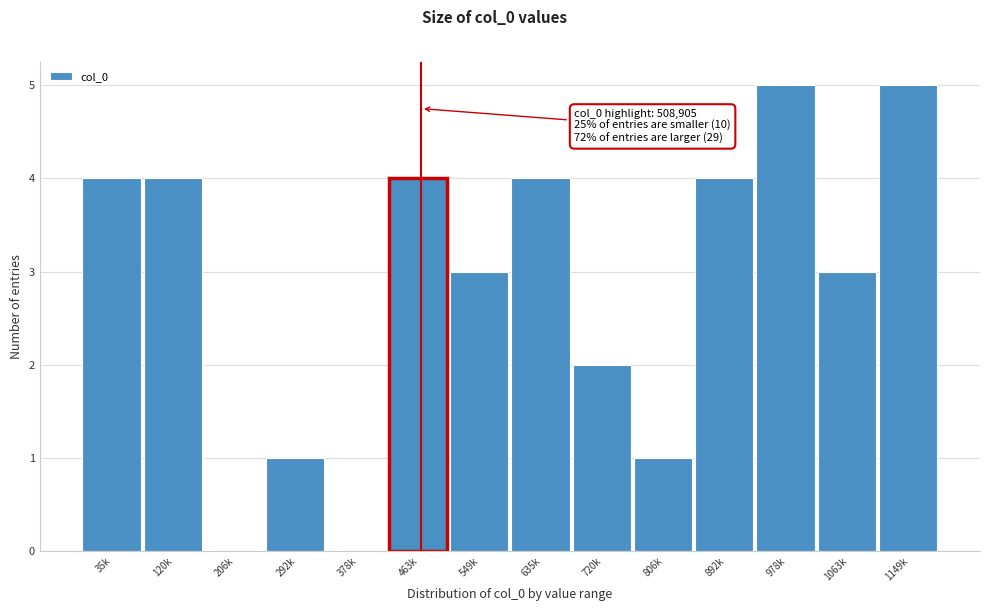

What is the greatest value displayed?

5